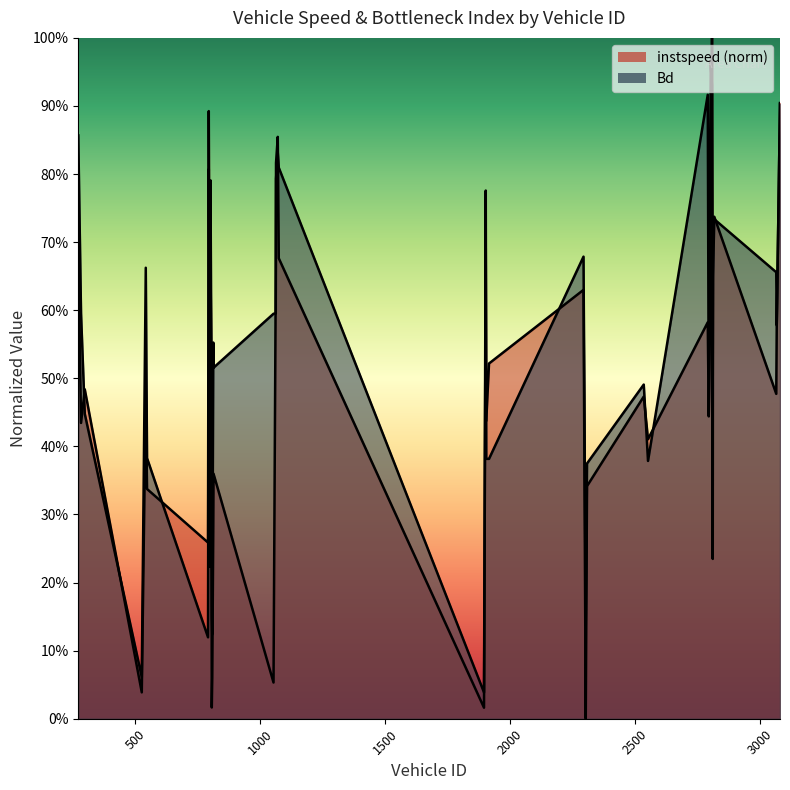

True or false: instspeed and Bd cross at least once.

True